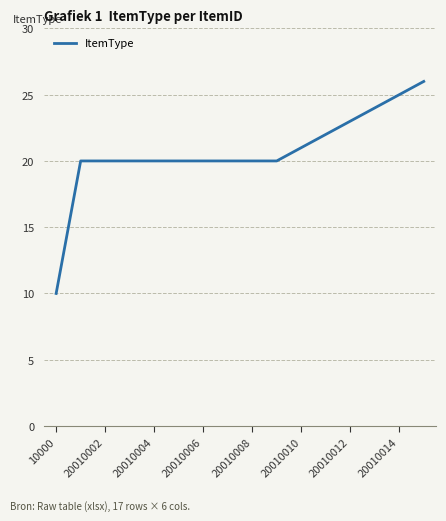

Reading left to right, list all the values displayed in this chart.

10	20	20	20	20	20	20	20	20	20	21	22	23	24	25	26